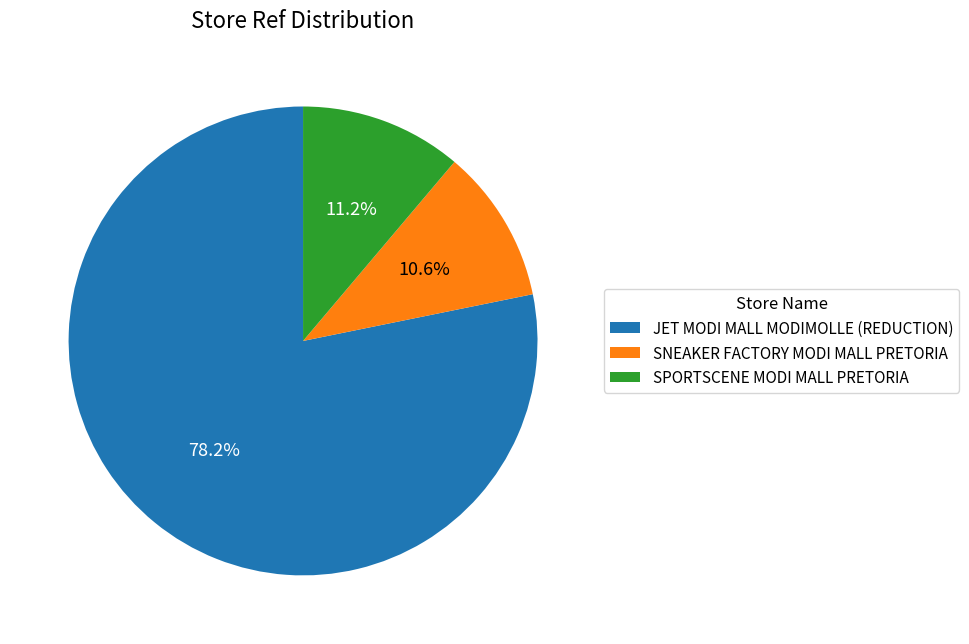

To the nearest percent, what is the difference between the JET MODI MALL MODIMOLLE (REDUCTION) and SPORTSCENE MODI MALL PRETORIA slice percentages?

67%